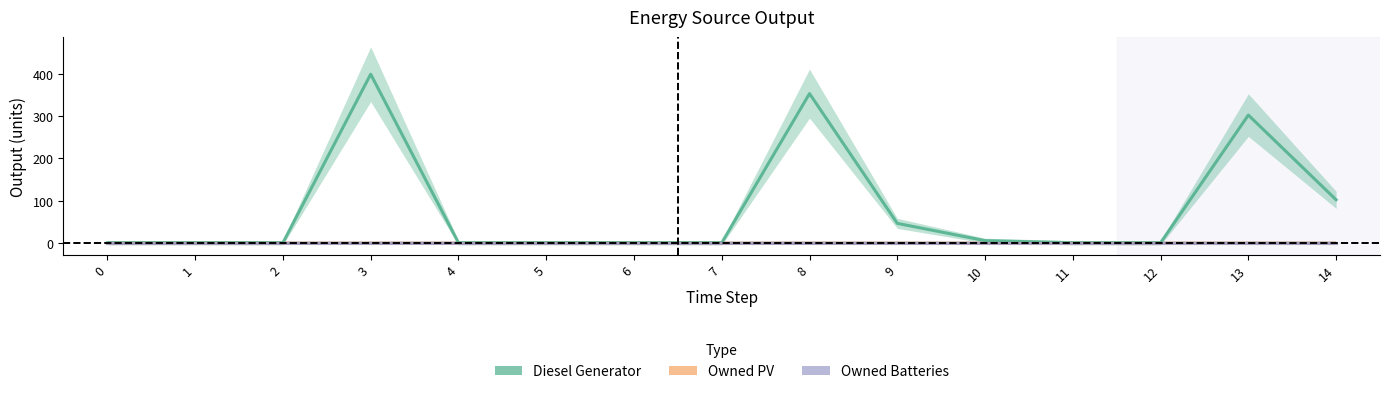

Which series changed the most between 3 and 5?

Diesel Generator